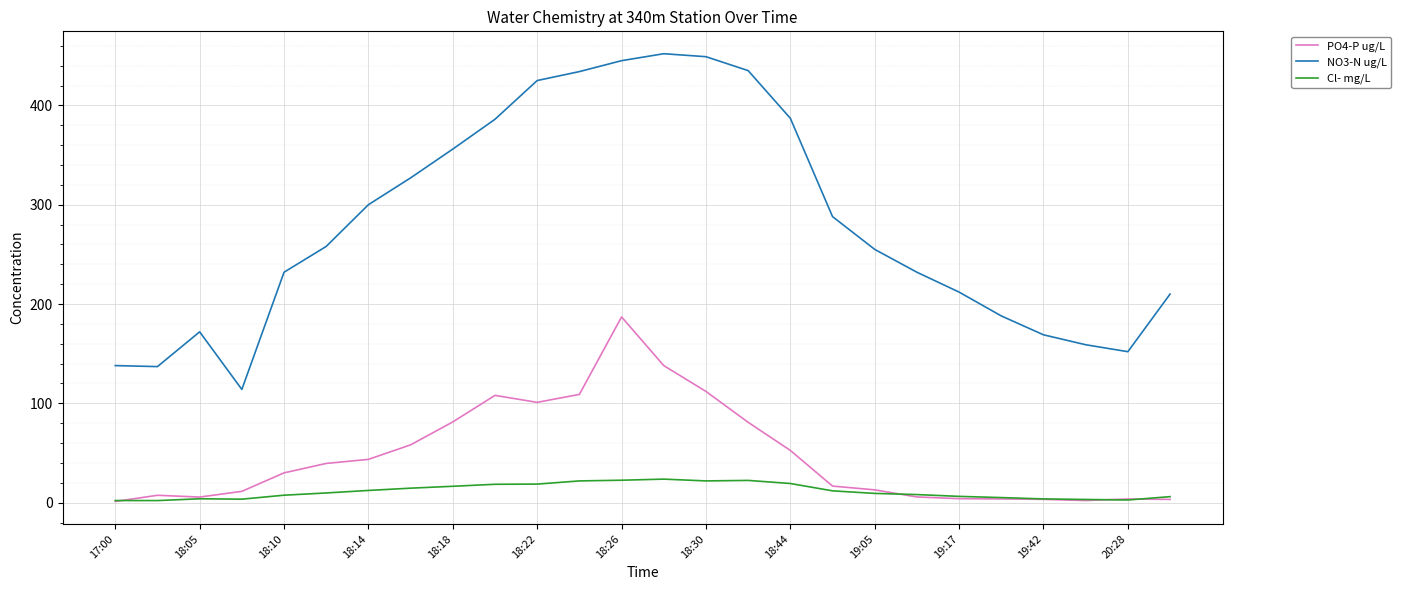

True or false: NO3-N ug/L and Cl- mg/L cross at least once.

False